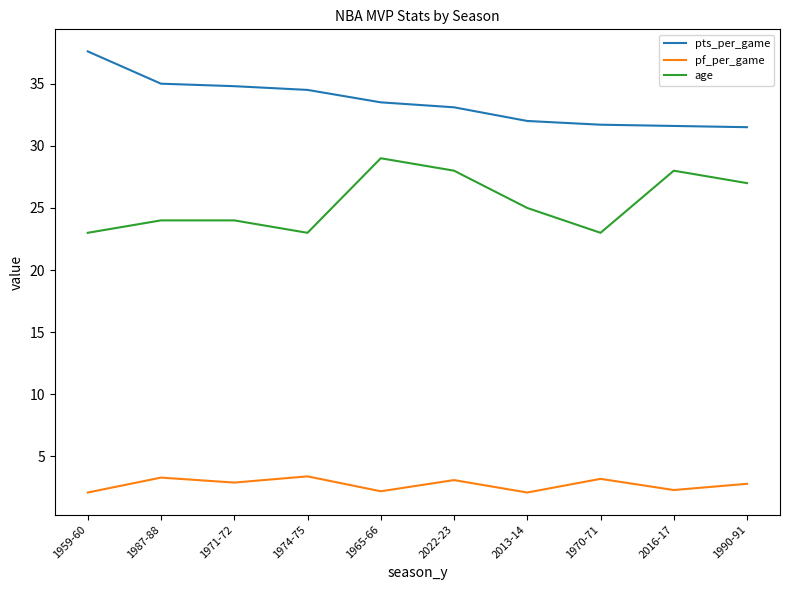

What position from the left is 2016-17?

9